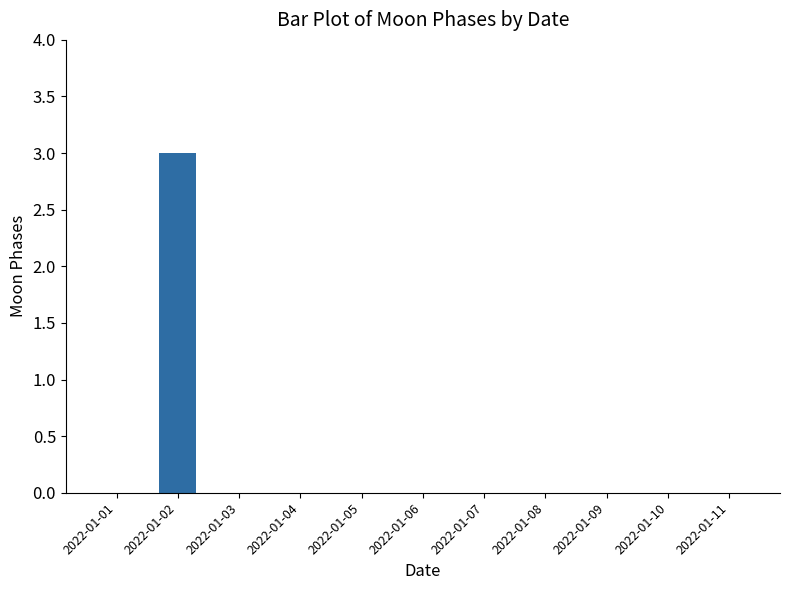

Count the number of data series in this chart.

1